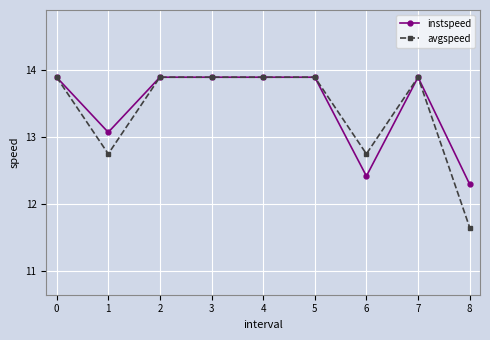

At 1, list the series in order from smallest to largest.

avgspeed, instspeed